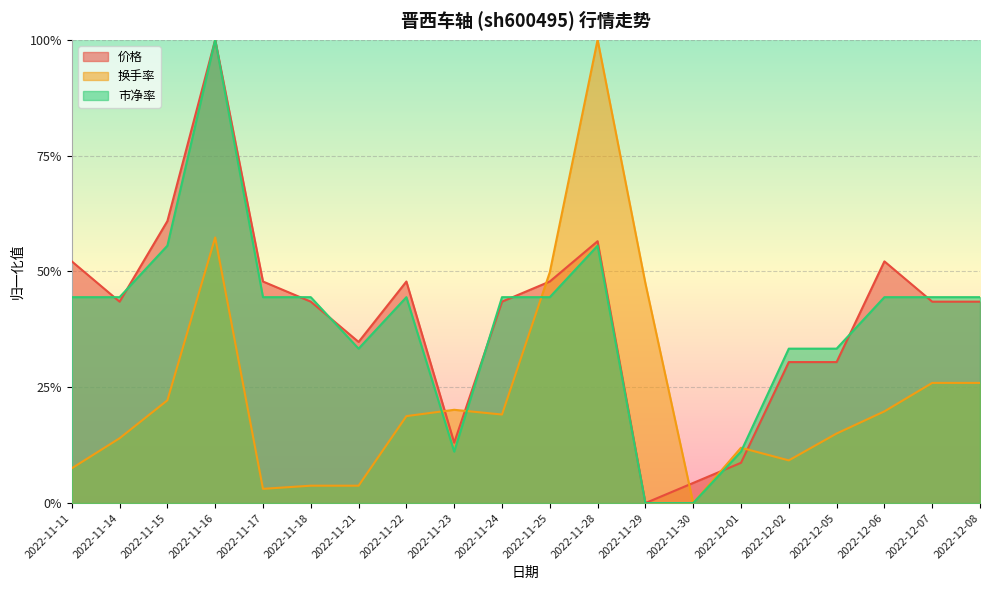

True or false: 市净率 and 价格 cross at least once.

True